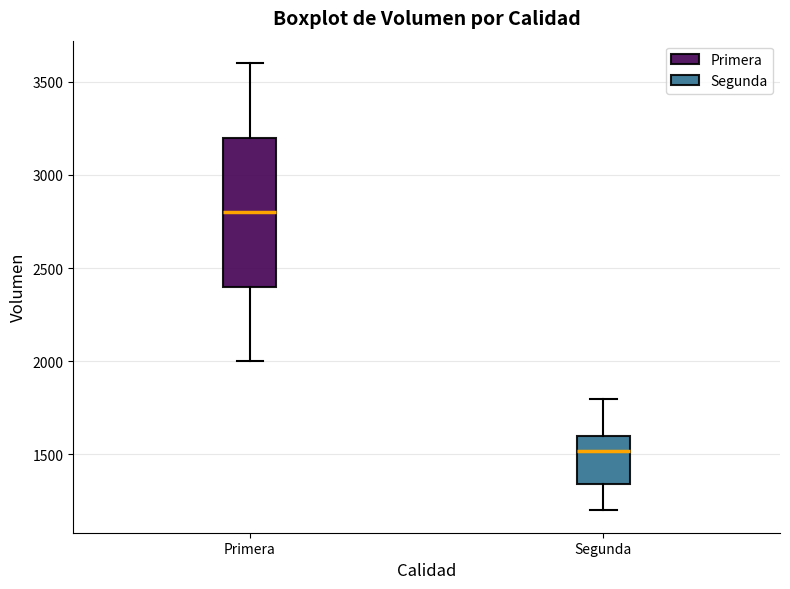

Where does the lower whisker of the box for Segunda end on the y-axis? The values are not printed on the chart, so give them approximately, as read against the axis.

1200